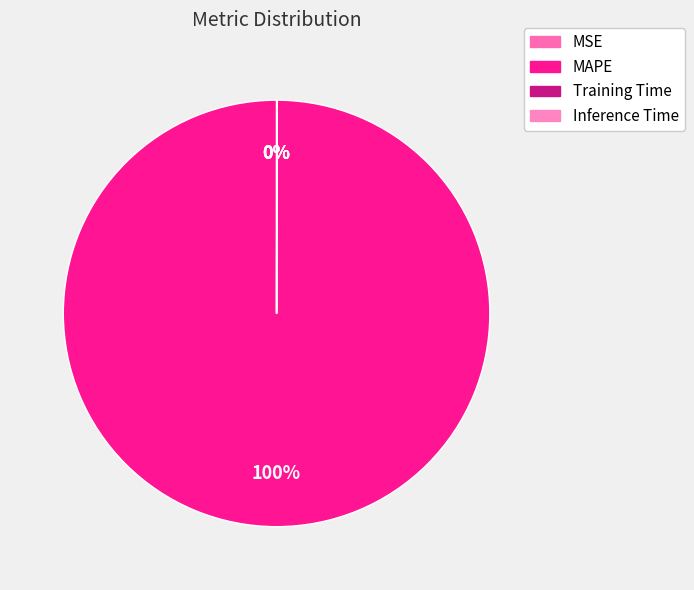

Which slice represents more than half of the pie?

MAPE